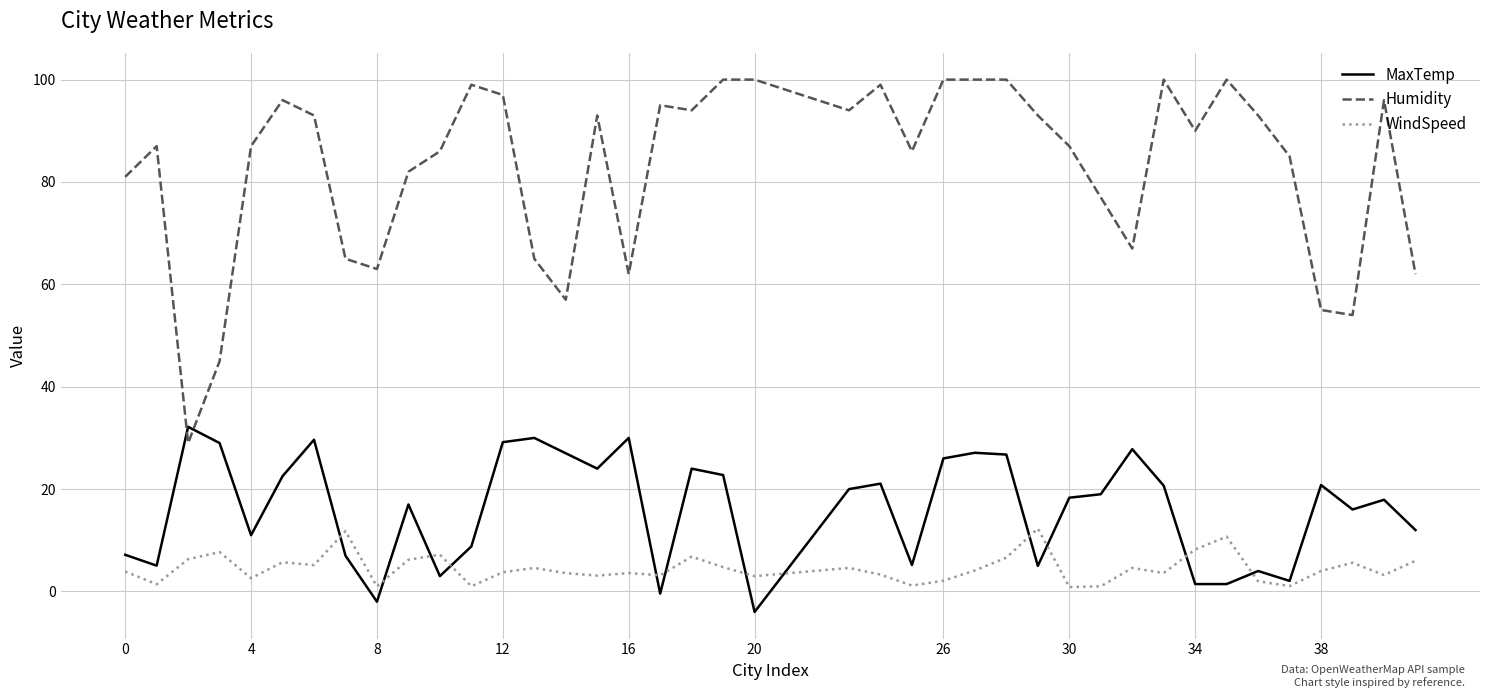

What are all the series names shown in the legend?

MaxTemp, Humidity, WindSpeed